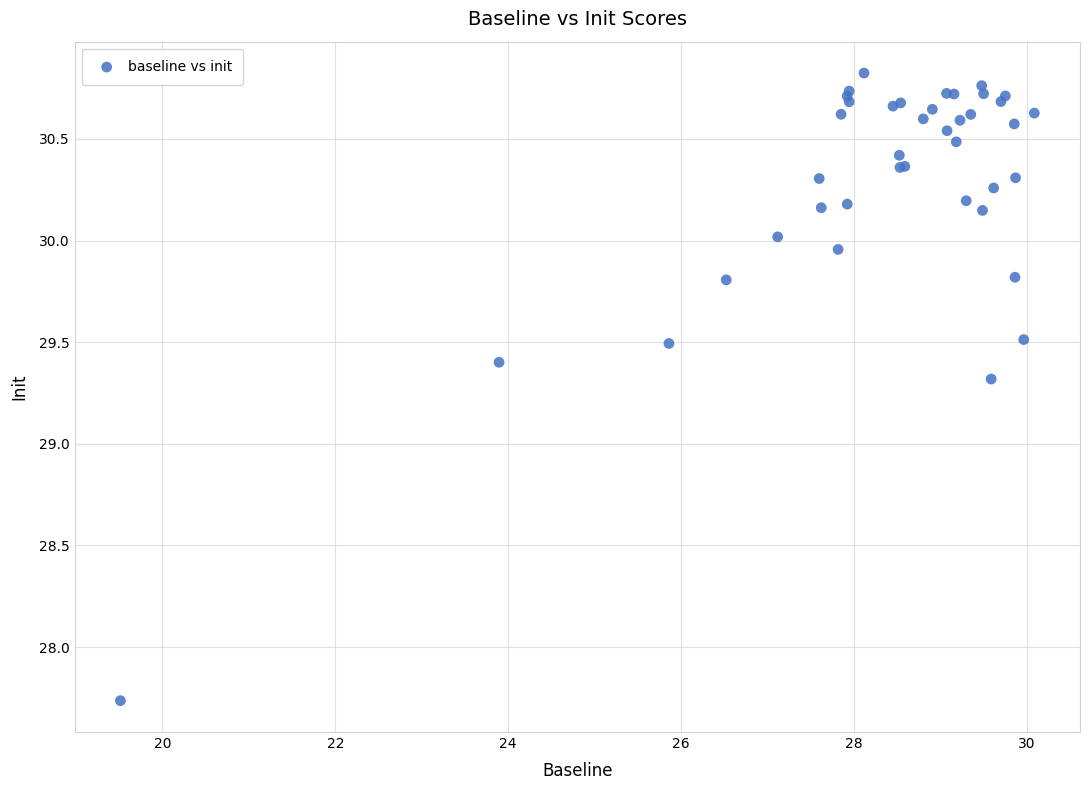

What Y value in the scatter plot is closest to 29?

29.3